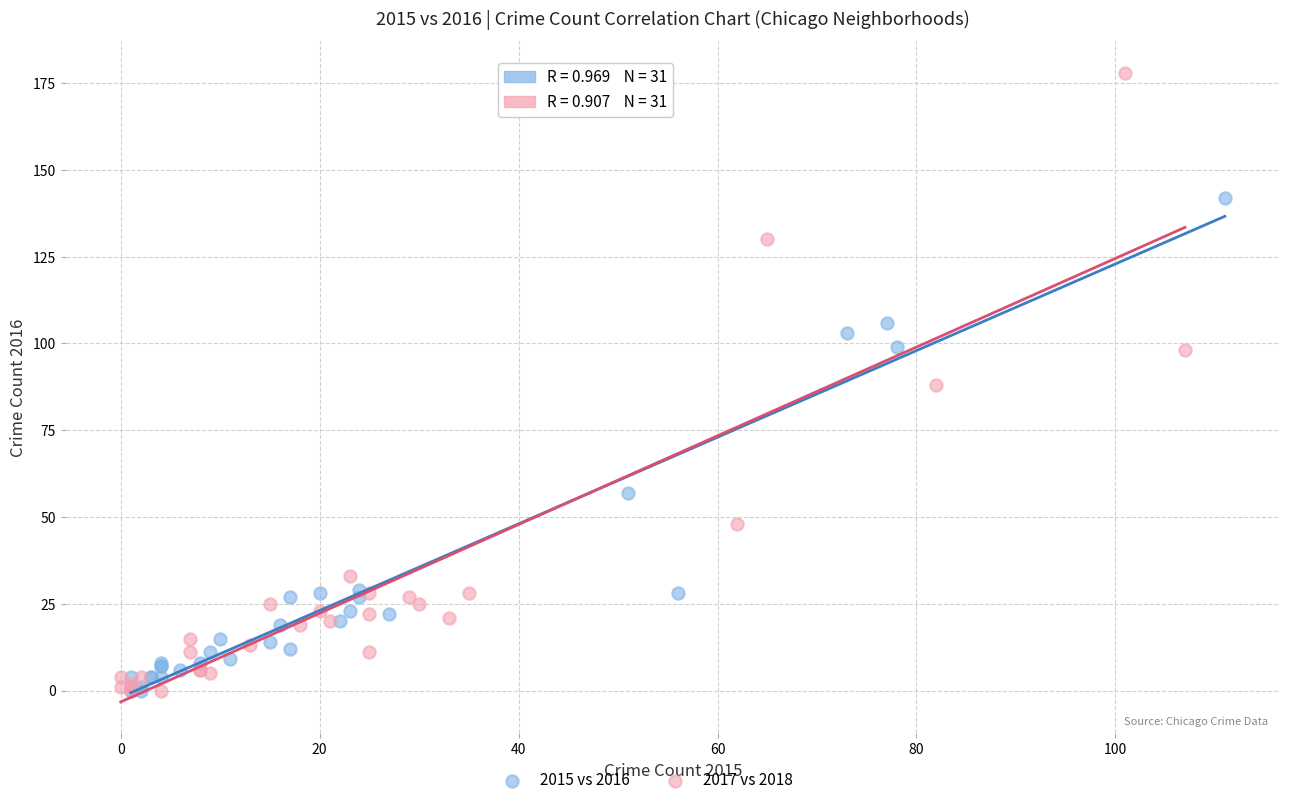

Which series has the largest Y range (max minus min)?

2017 vs 2018